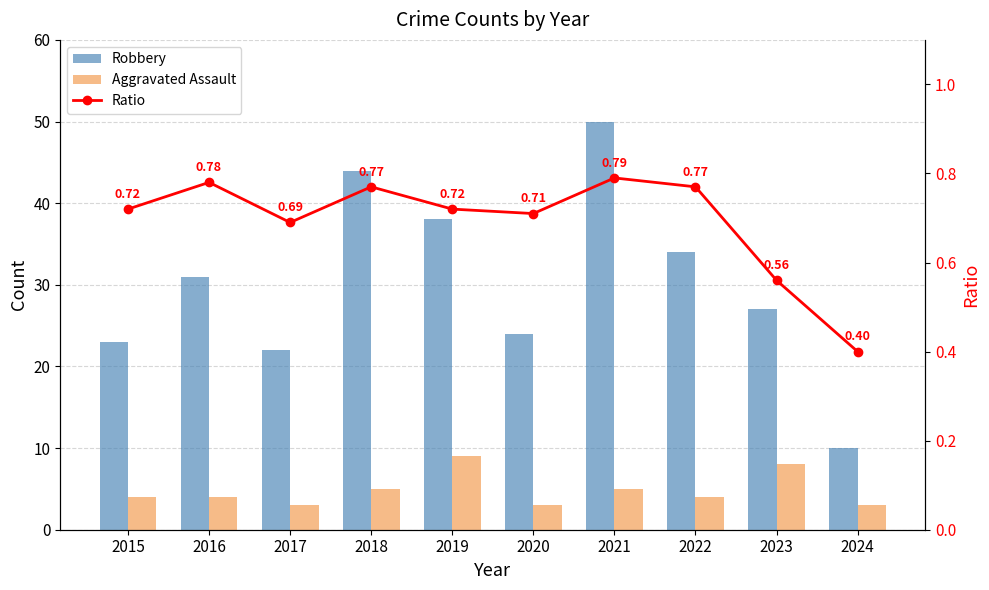

Which category has the lowest value across all series?

2024